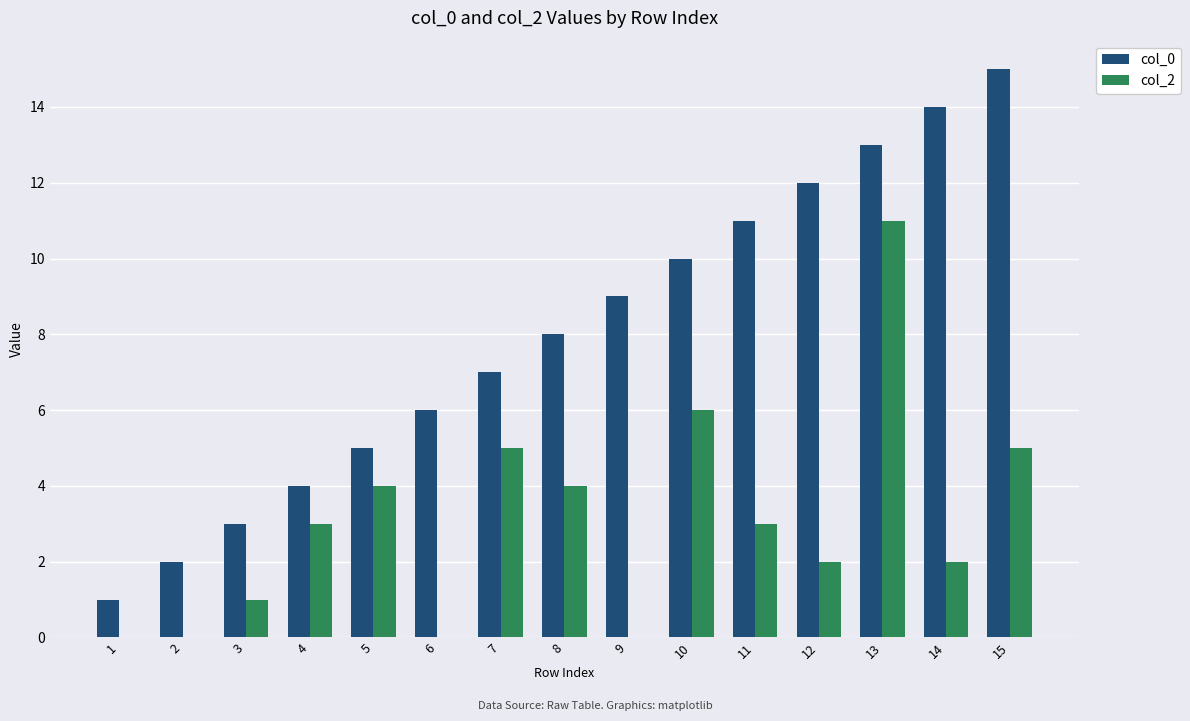

What is the greatest value displayed?

15